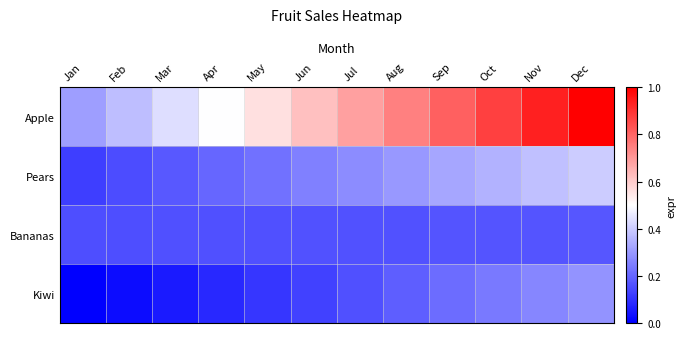

List the series in order of their peak value, lowest first.

Bananas, Kiwi, Pears, Apple